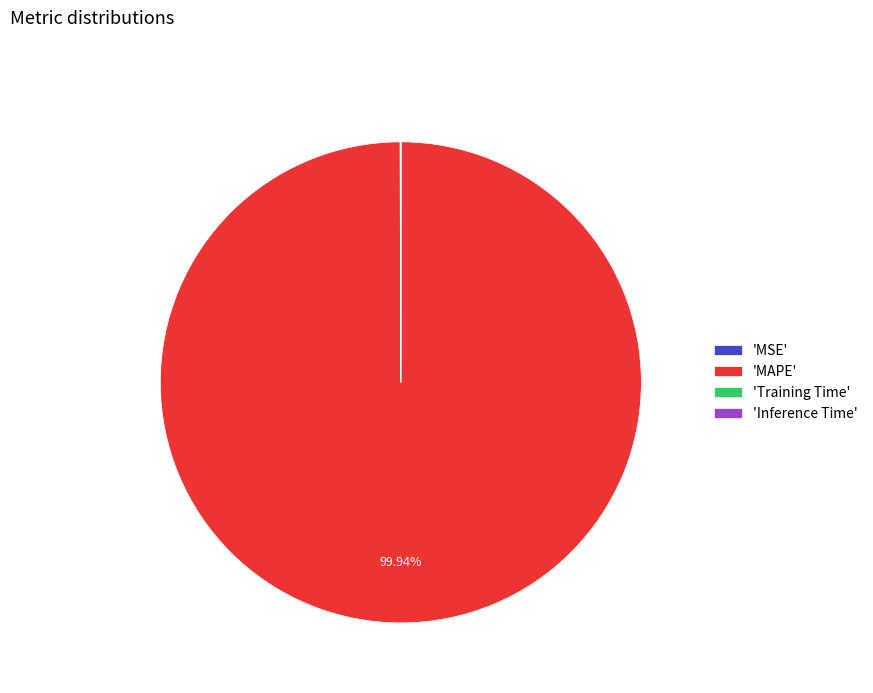

Which category has the biggest portion of the pie?

'MAPE'